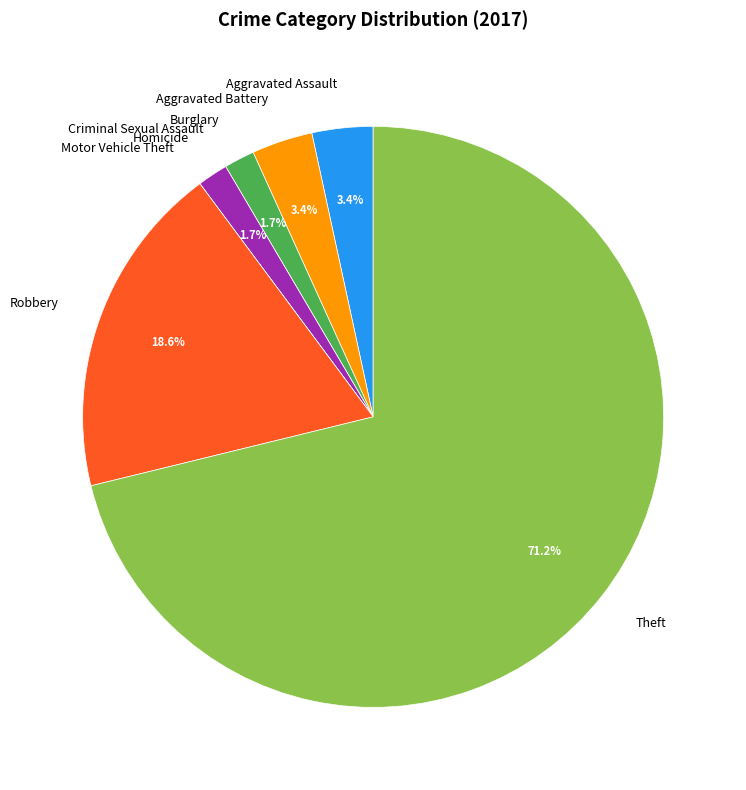

What portion of the pie excludes Aggravated Assault?

96.6%